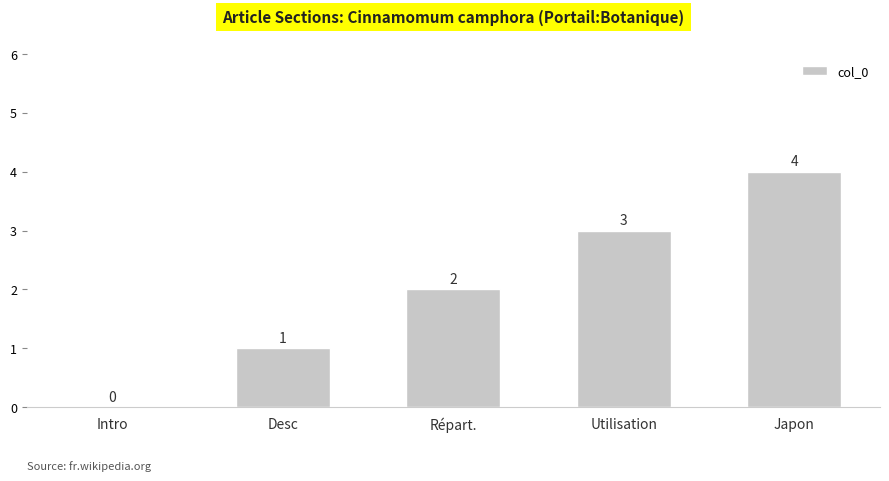

Are the bars horizontal?

No